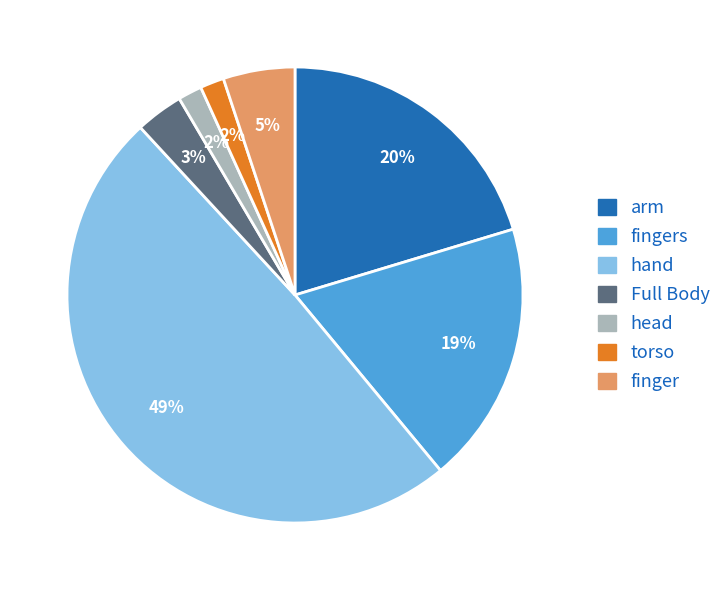

Is head the majority of the pie?

No